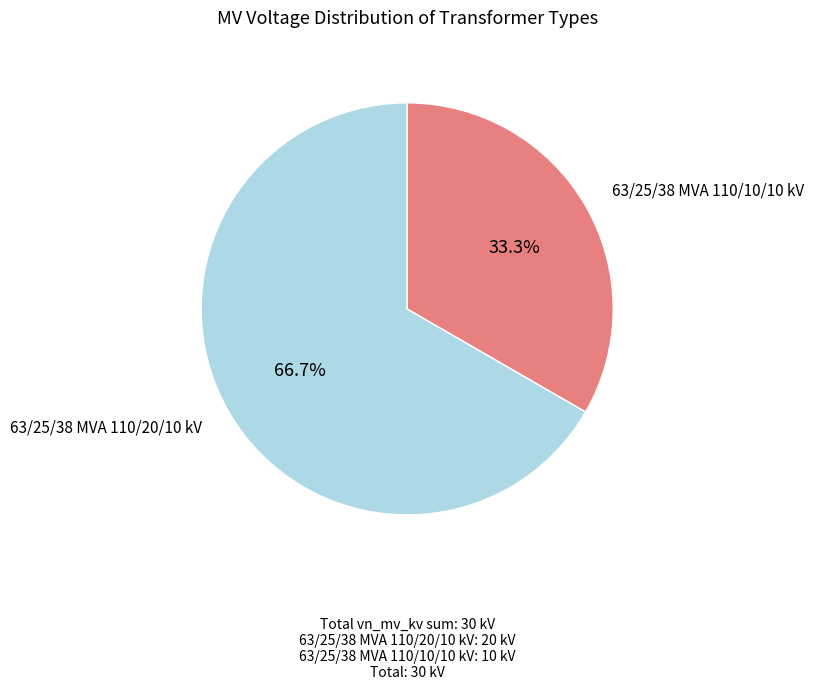

Which category has the smallest portion of the pie?

63/25/38 MVA 110/10/10 kV